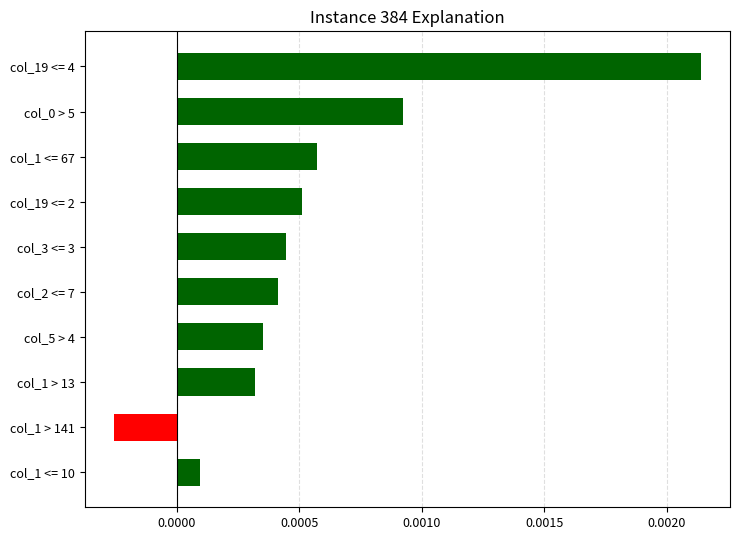

Count the number of categories in the chart.

10